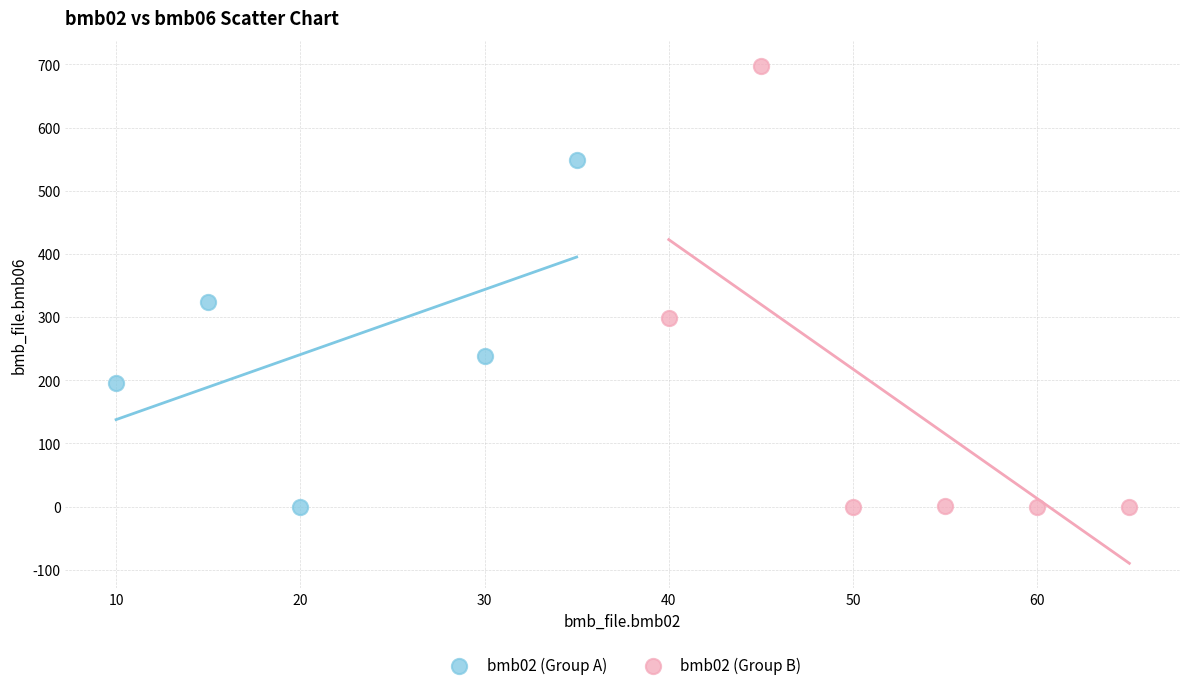

Which series contains the highest Y value?

bmb02 (Group B)